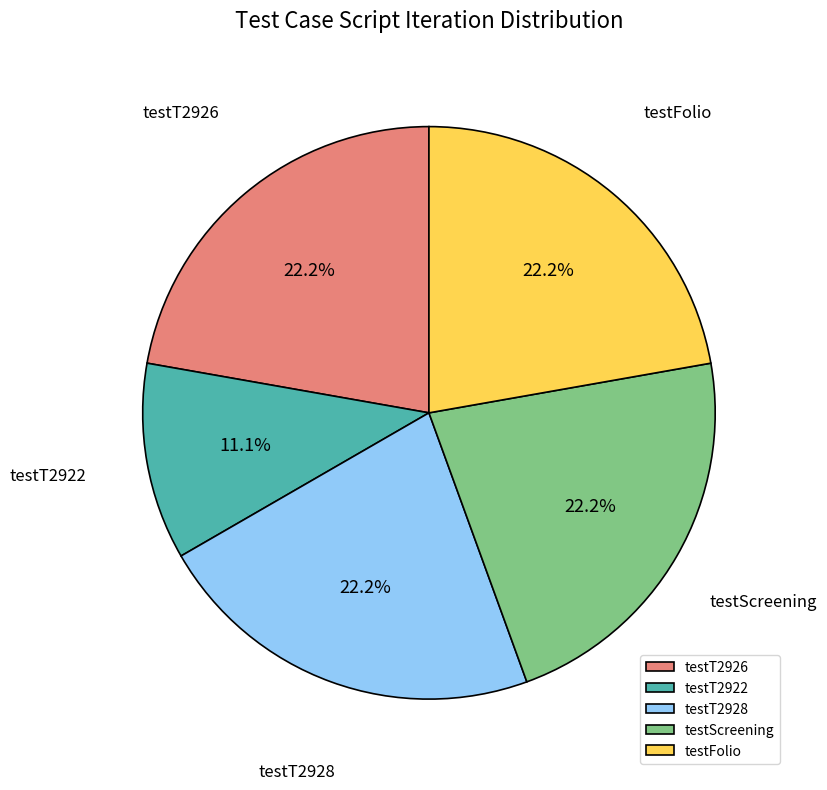

What is the ratio of the value at testT2922 to the value at testT2926?

0.5